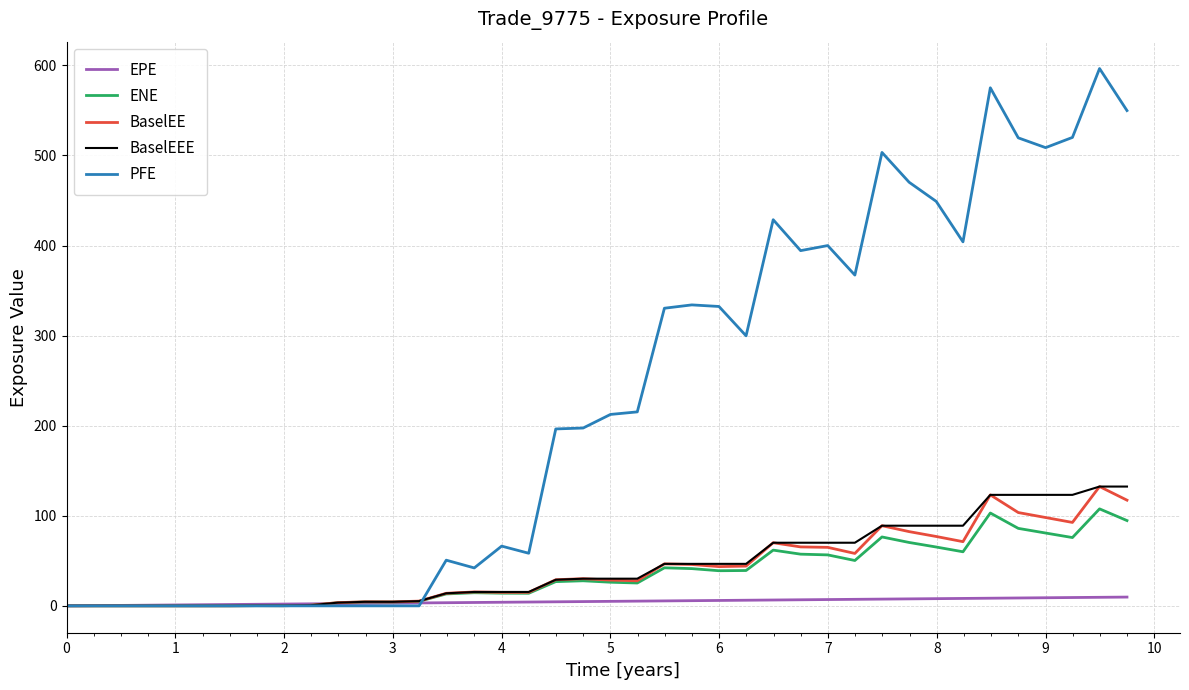

Which series has the largest total across all categories?

PFE